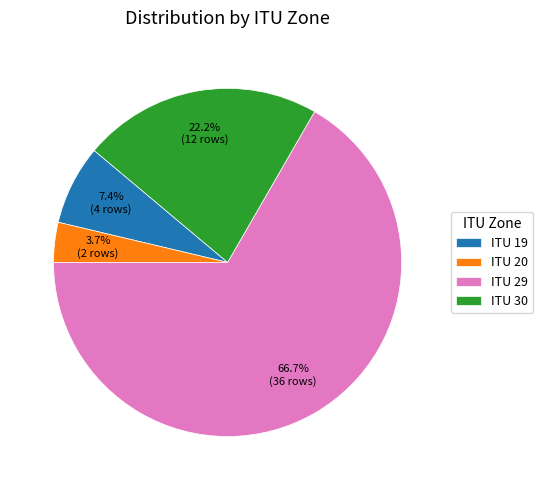

Which slice is the largest?

ITU 29